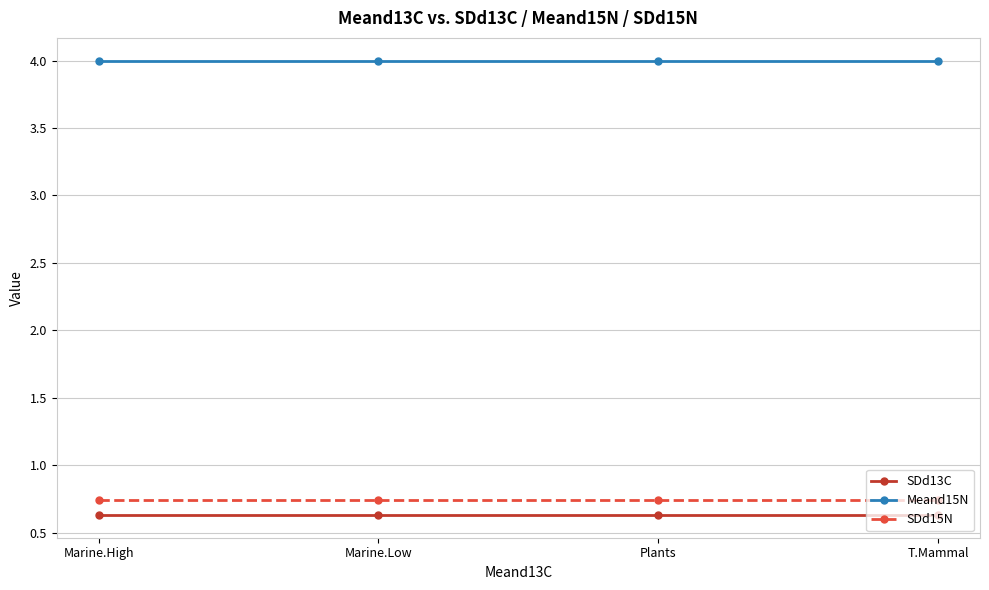

True or false: Meand15N has a value of 7.1 at Plants.

False